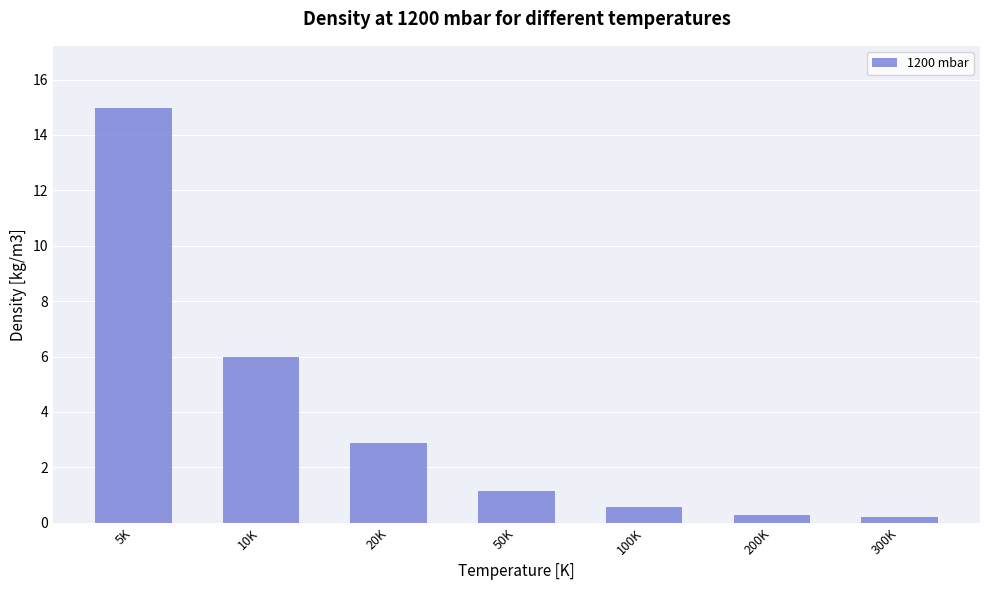

What is the sum of the values at 20K and 100K?

3.5